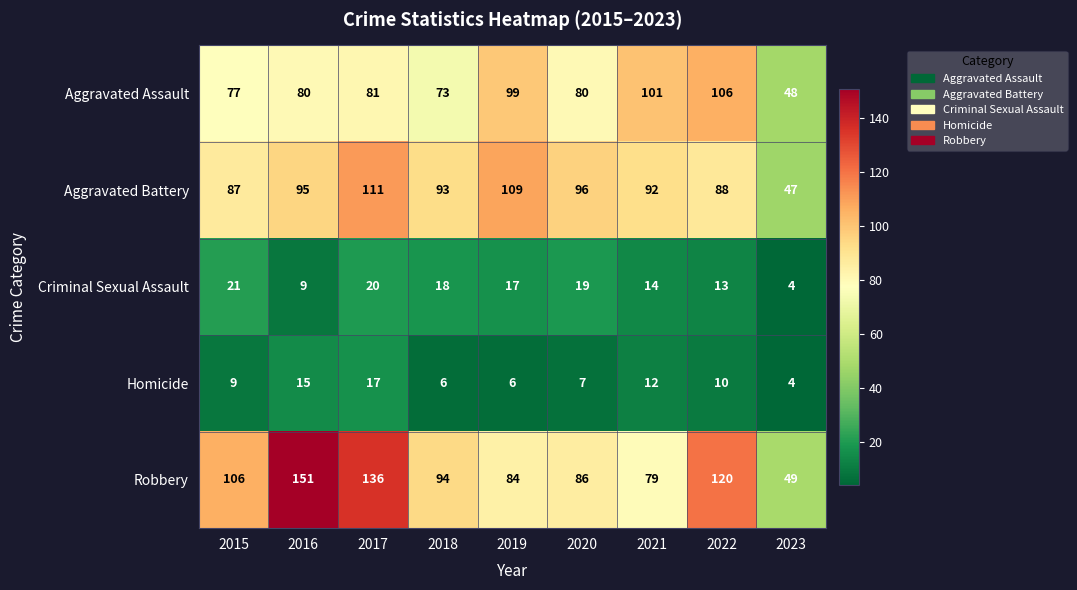

Which series has the widest spread of values?

Robbery